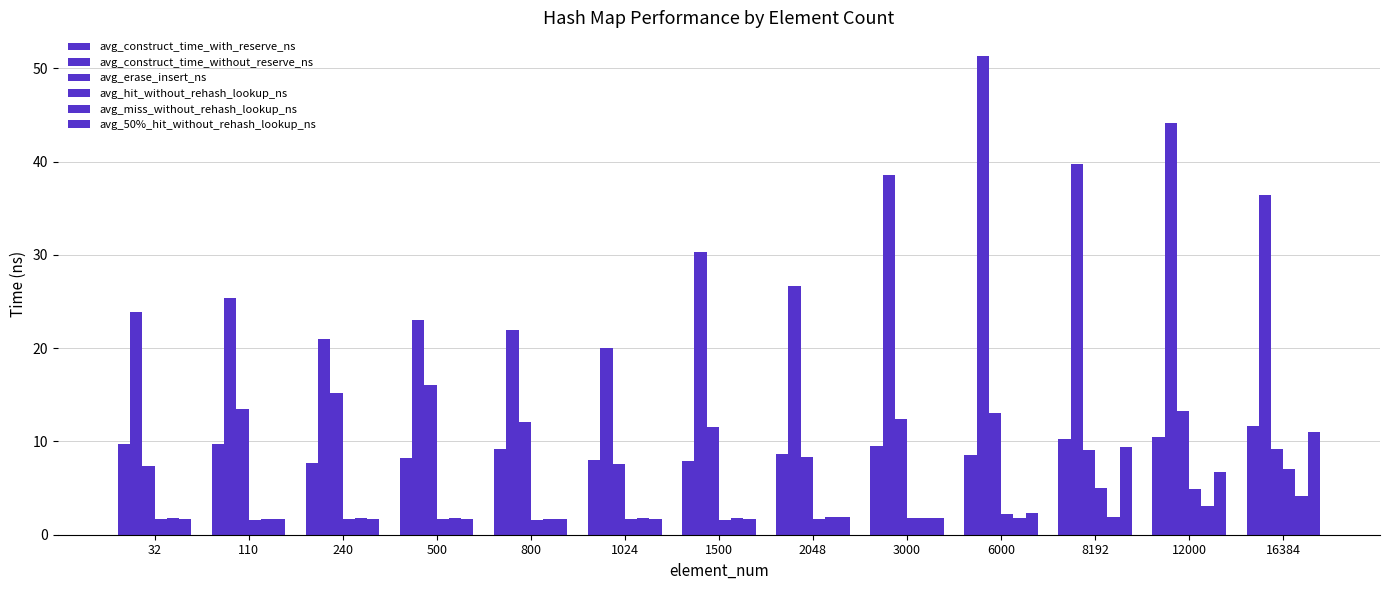

Are the bars grouped side by side (vs. stacked)?

Yes